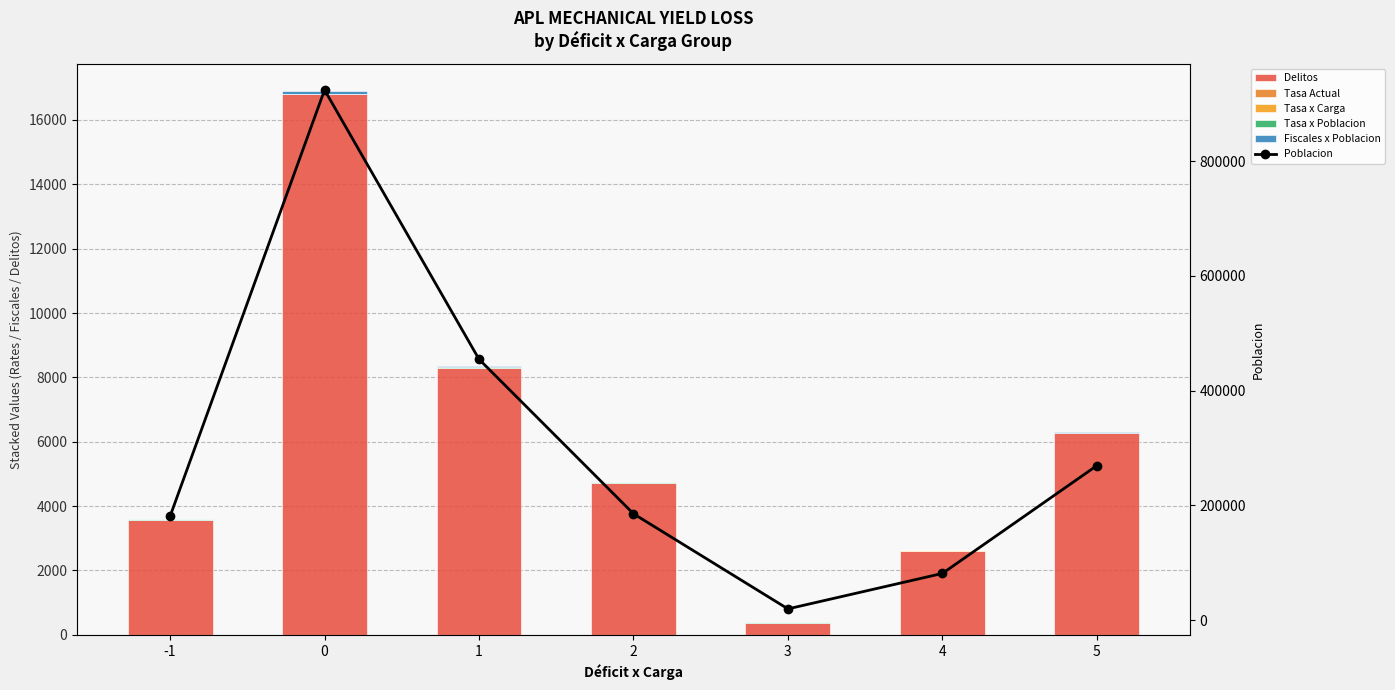

At 2, list the series in order from largest to smallest.

Poblacion, Delitos, Fiscales x Poblacion, Tasa x Poblacion, Tasa x Carga, Tasa Actual